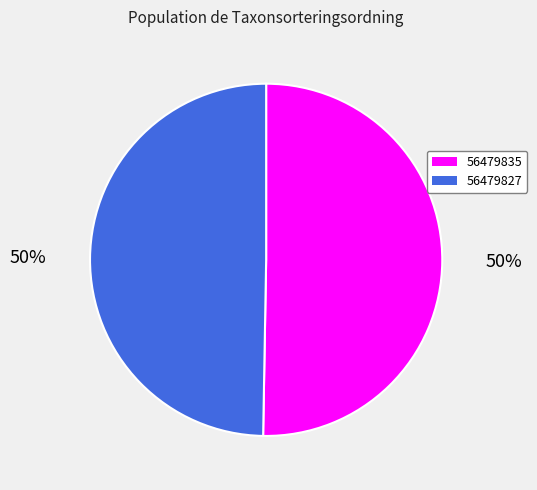

Which category accounts for the majority?

56479835